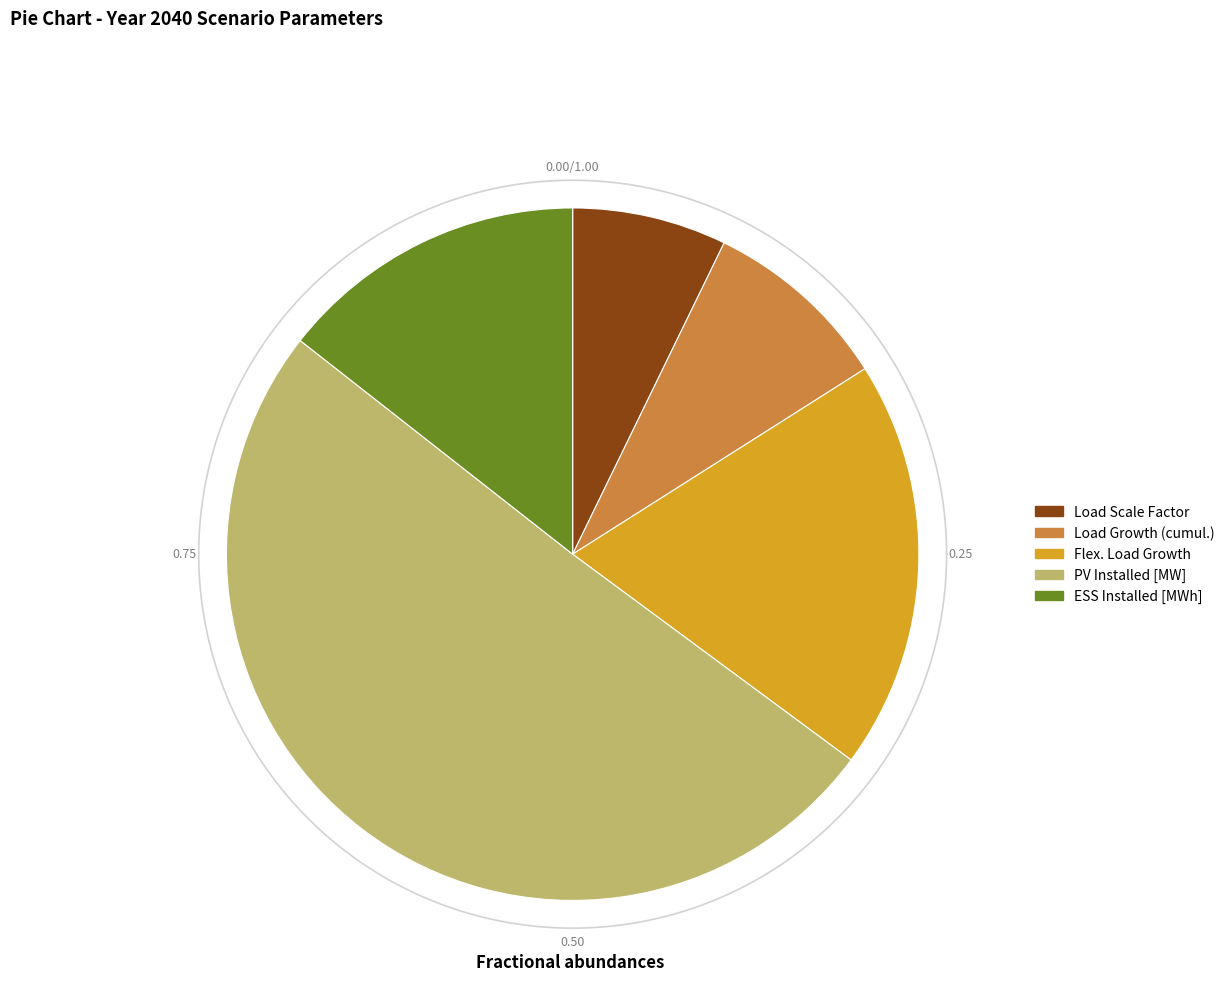

To the nearest percent, what percentage of the pie is ESS Installed [MWh]?

14%